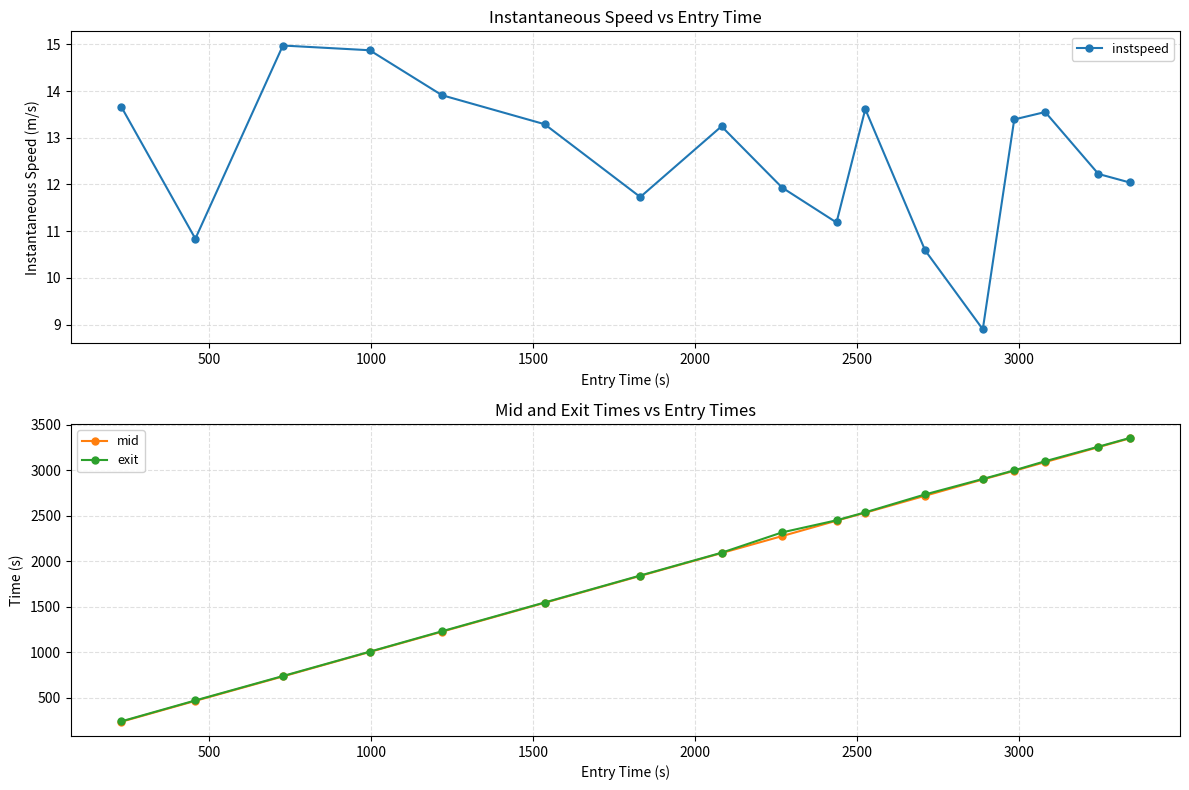

What is the value of the mid point at the 13th from the left?

2897.2